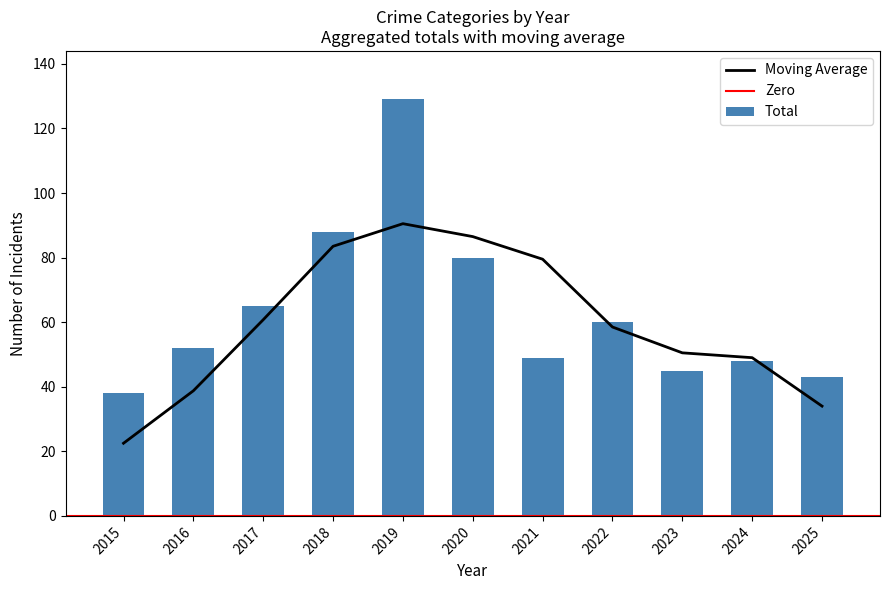

The value of Moving Average at 2017 is 60.8. True or false?

True